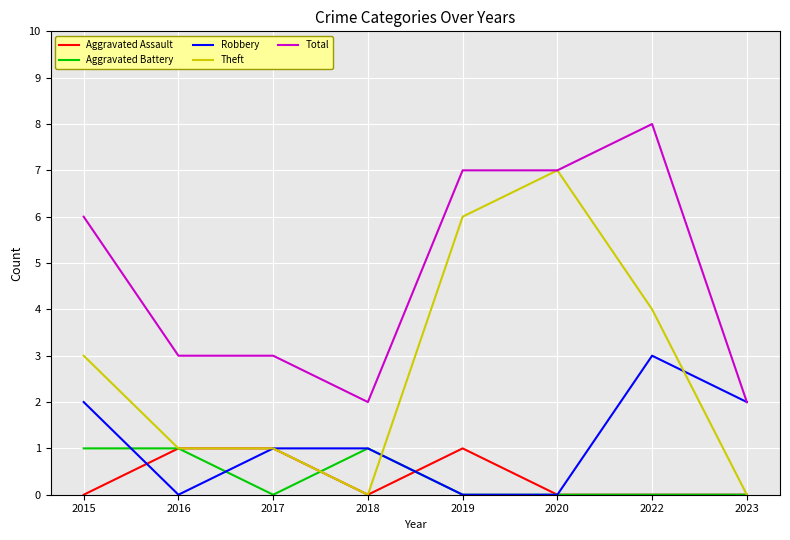

Which label corresponds to the largest value in the chart?

2022